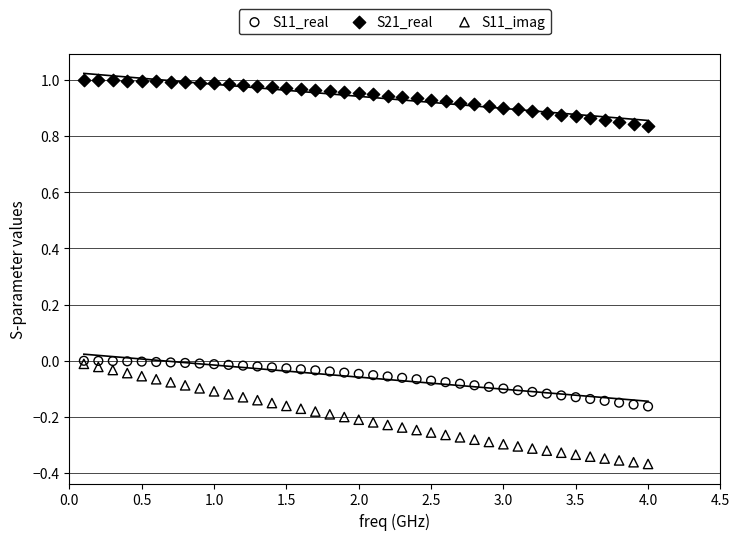

Which series contains the lowest Y value?

S11_imag